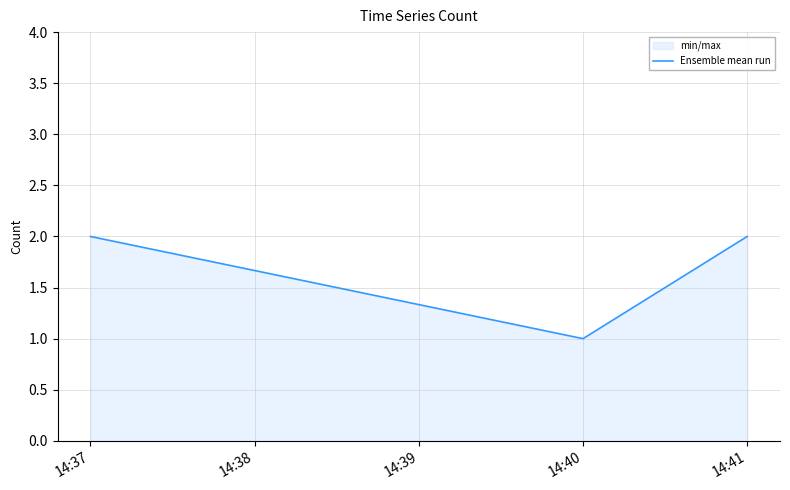

Between 14:40 and 14:37, which is larger?

14:37